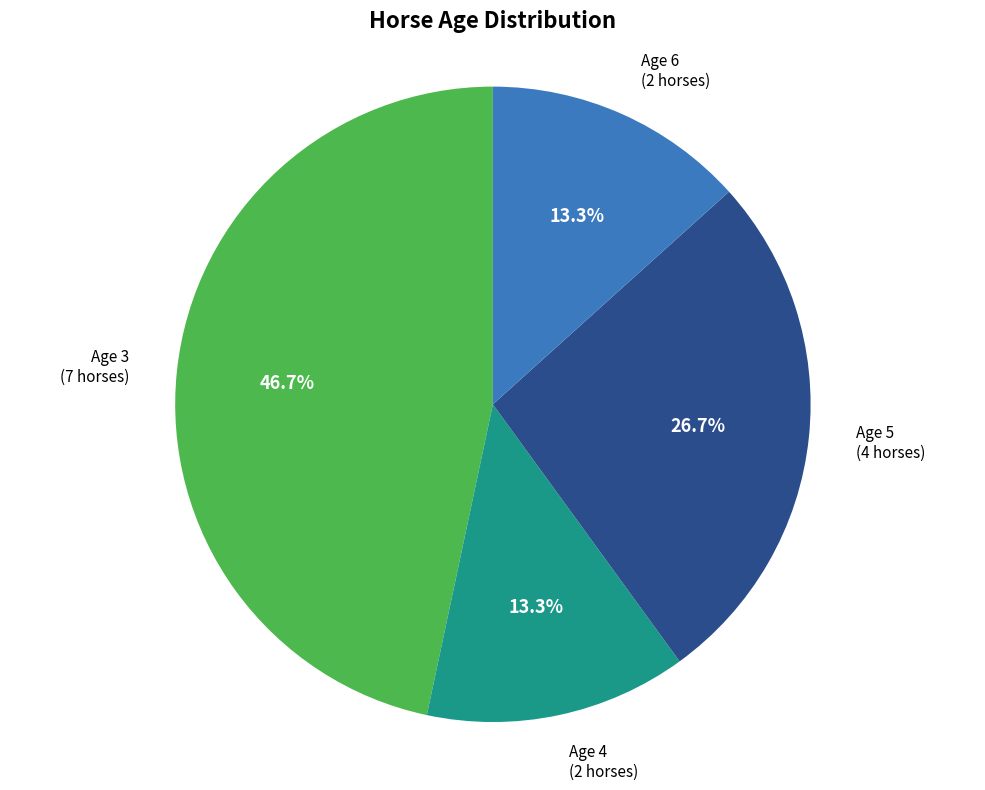

Between Age 4 and Age 3, which is larger?

Age 3